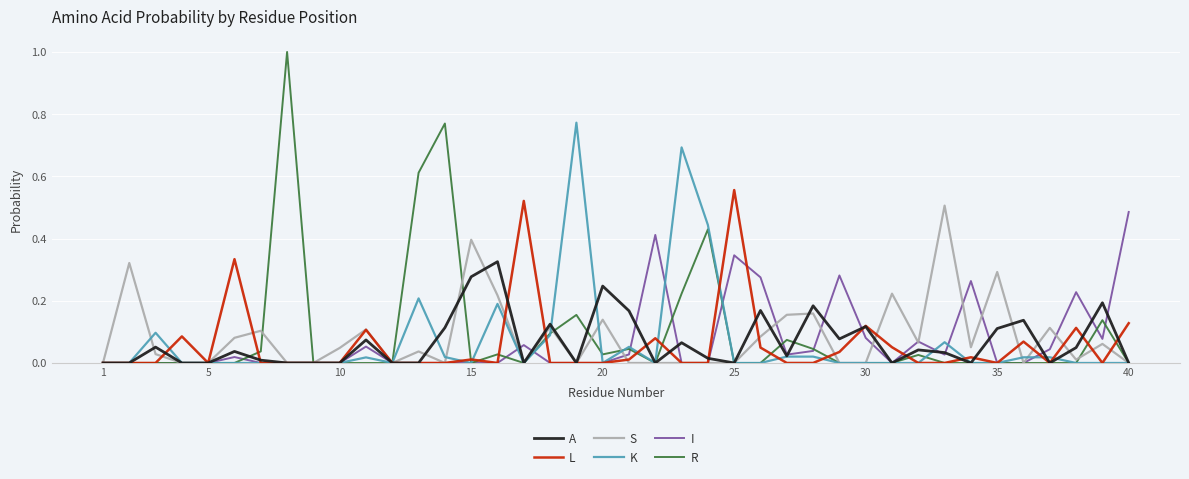

In R, how many points are higher than both neighbors (excluding endpoints)?

9